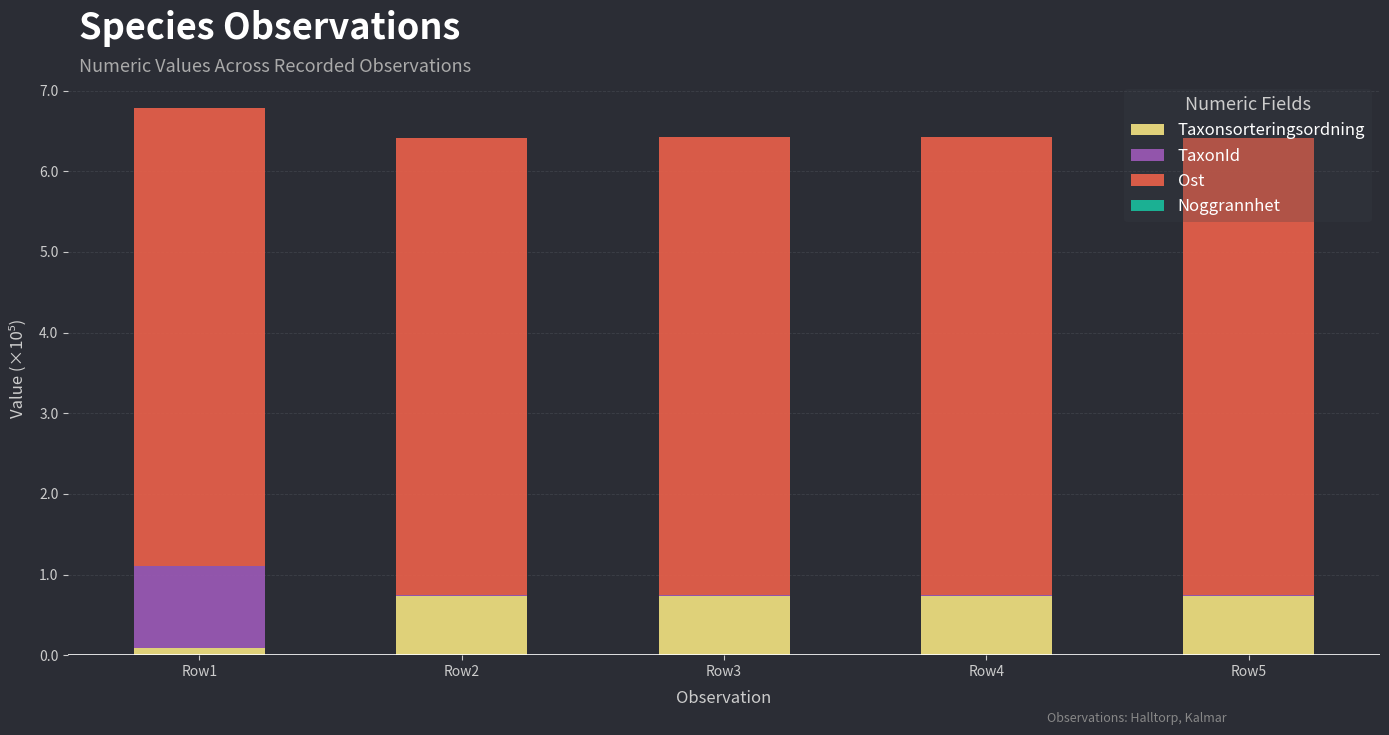

True or false: Taxonsorteringsordning has a value of 1.1 at Row5.

False